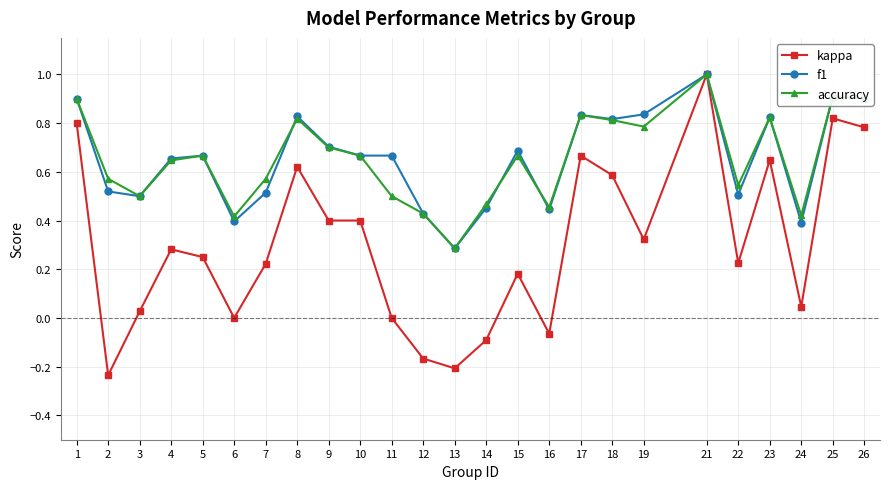

Which series changed the most between 6 and 26?

kappa